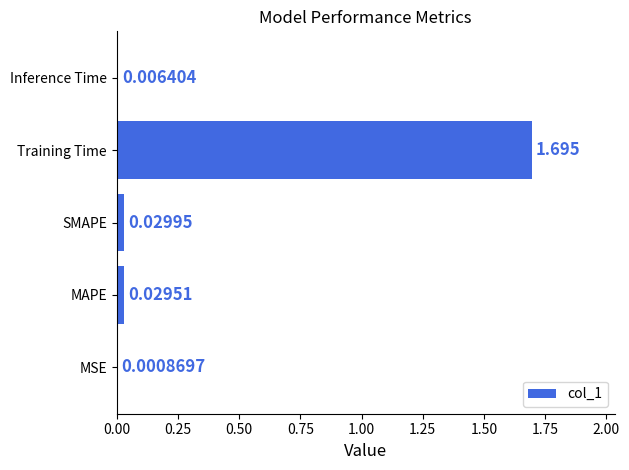

Between Inference Time and Training Time, which is larger?

Training Time